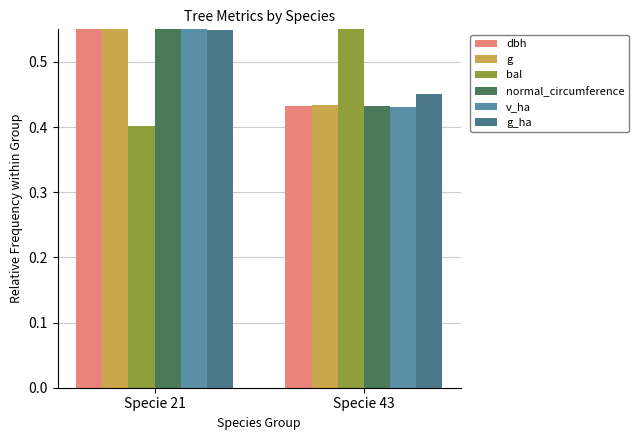

The v_ha series shows 0.6 at Specie 21. True or false?

True